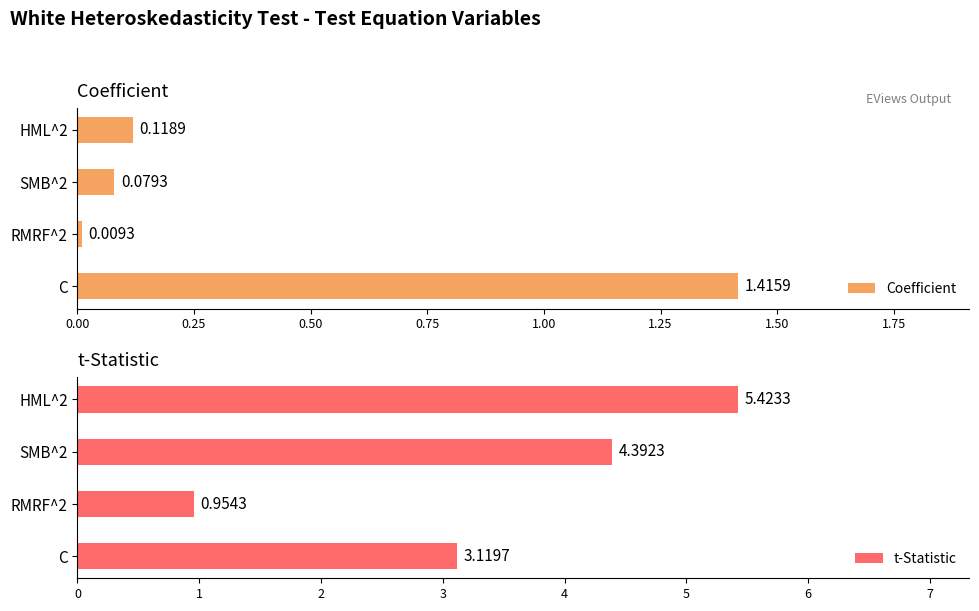

What are all the series names shown in the legend?

Coefficient, t-Statistic